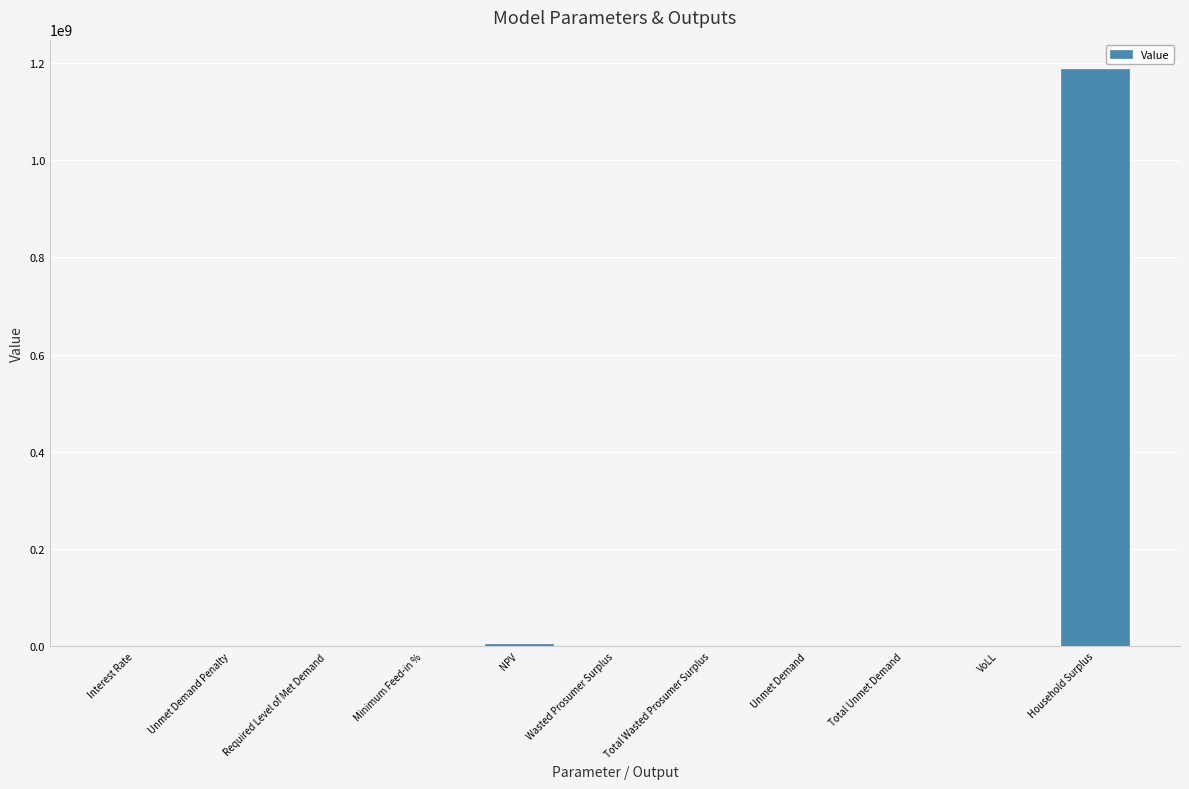

What is the sum of all values?

1192404329.8